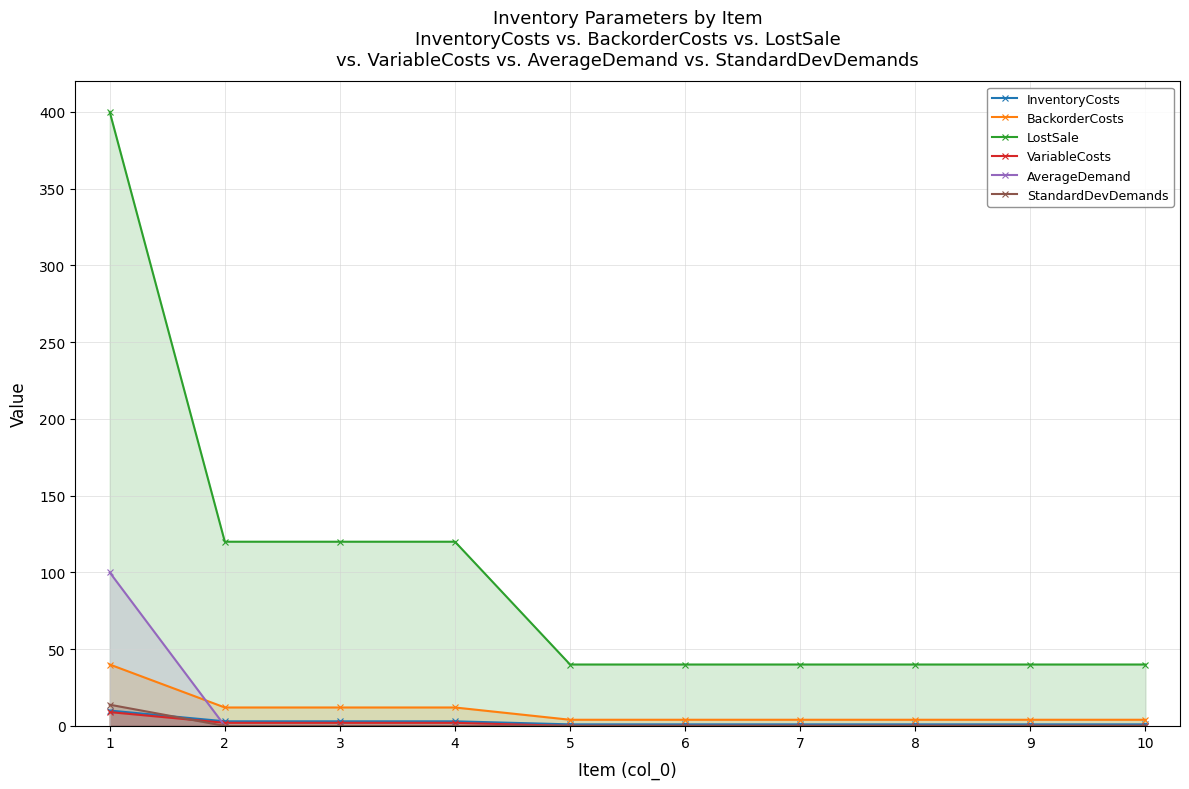

What is the difference between the highest and lowest values at 3?

120.0